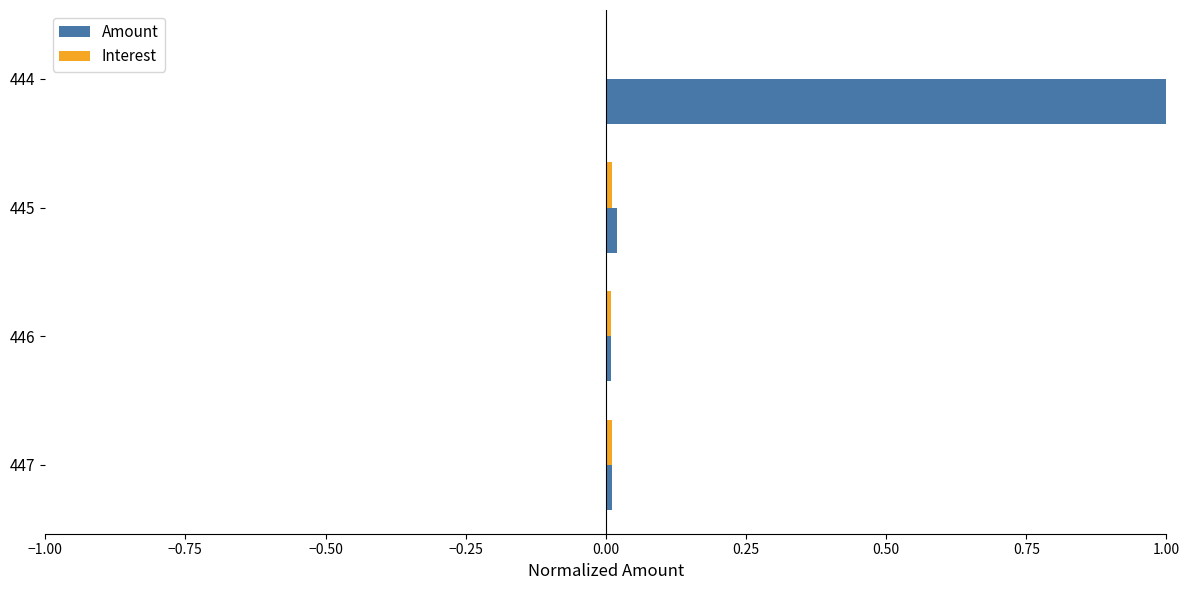

What is the sum of all Amount values?

1.0